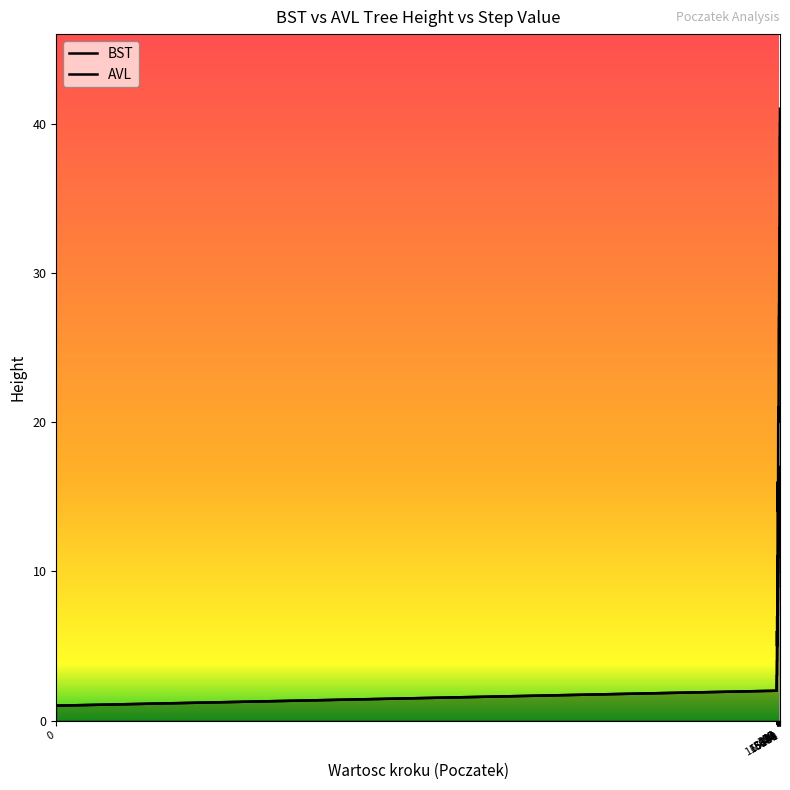

True or false: AVL and BST intersect in this chart.

False